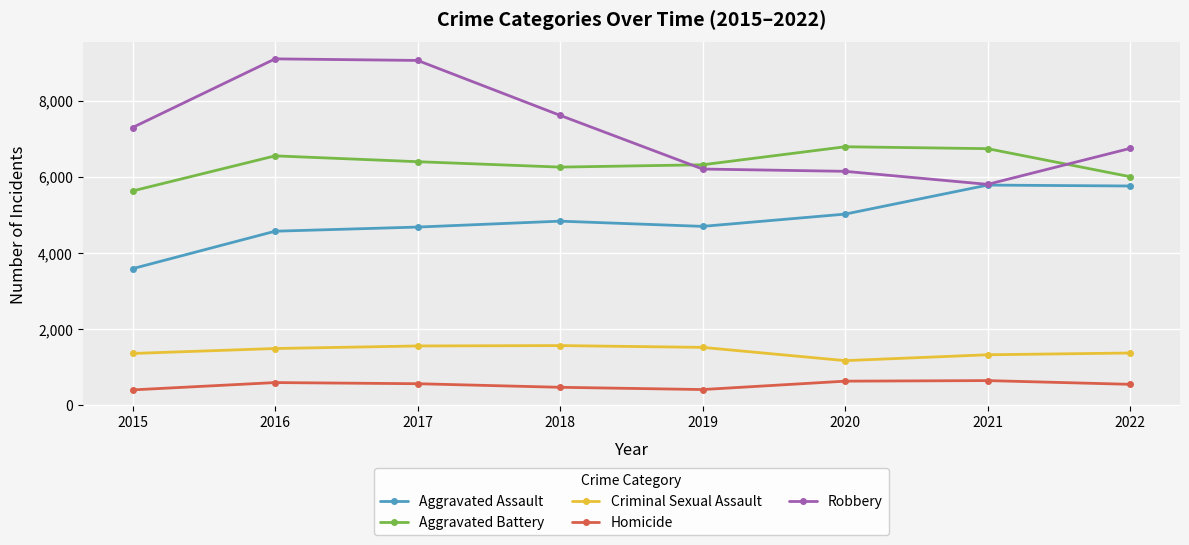

What is the highest value of the Criminal Sexual Assault series?

1570